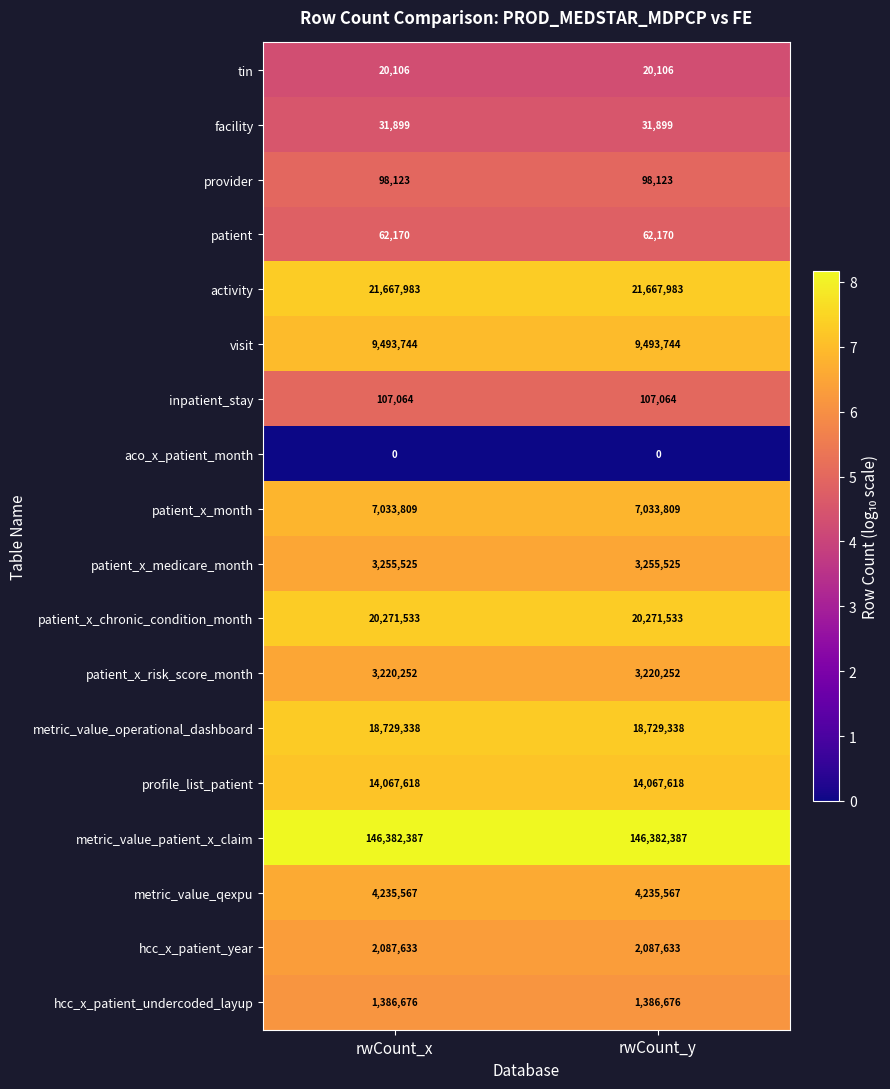

What is the spread (max minus min) of values at rwCount_y?

146382387